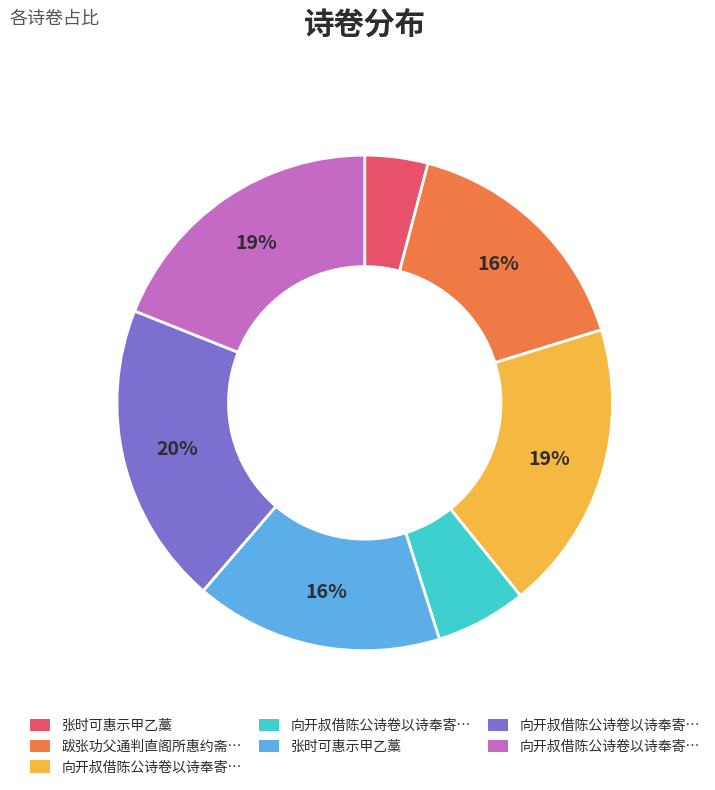

Does any single category account for the majority?

No